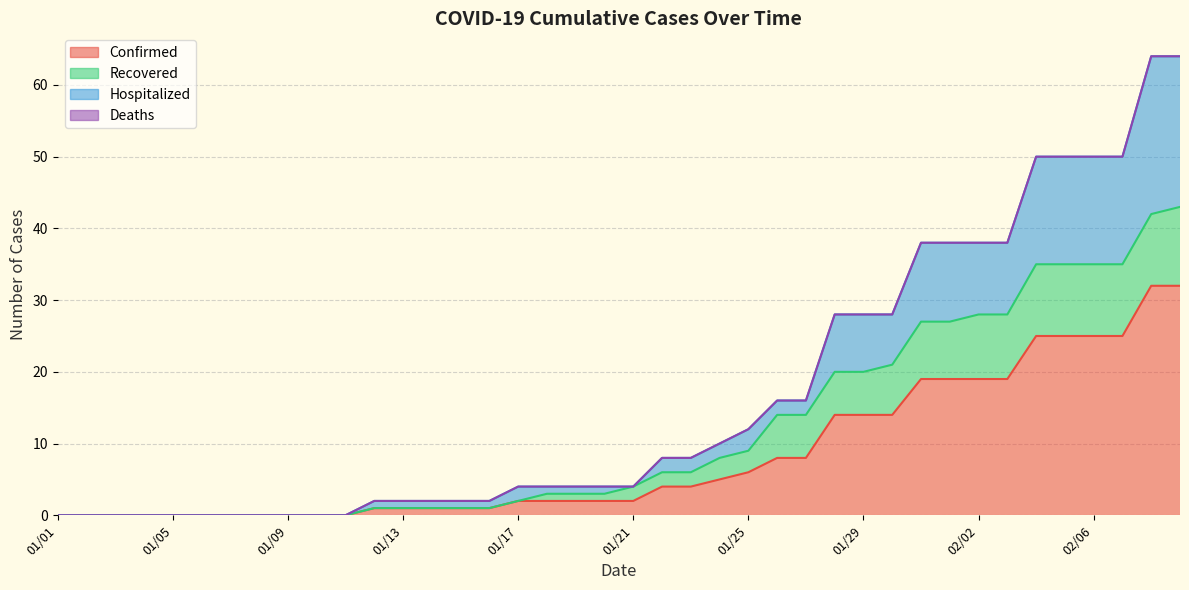

Is it true that Recovered equals 35 at 02/07?

True